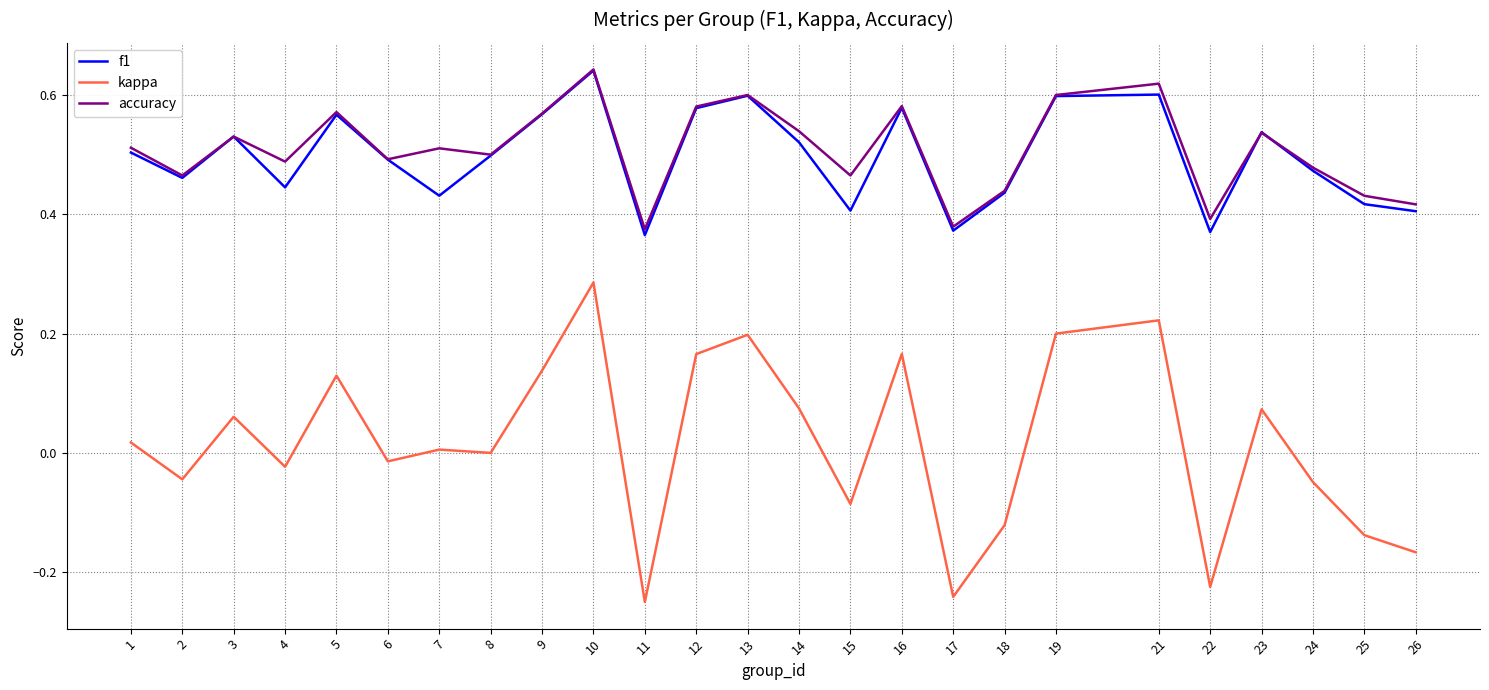

How many interior local peaks does the f1 series have?

7